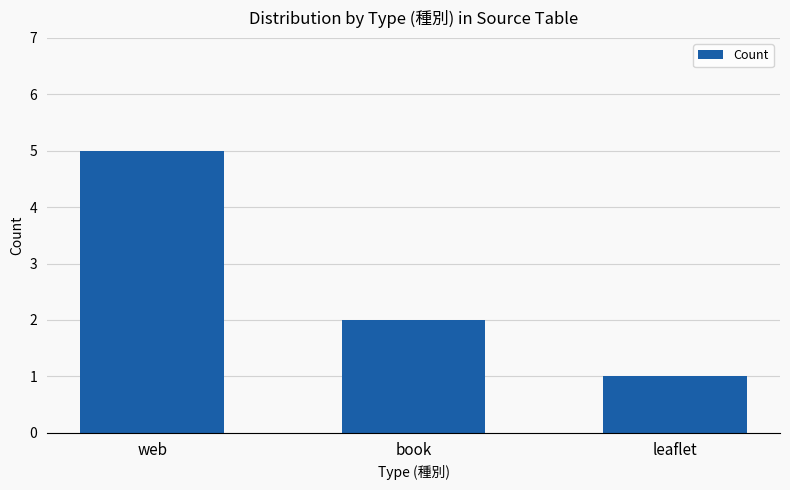

Is it true that the value at book is 1?

False